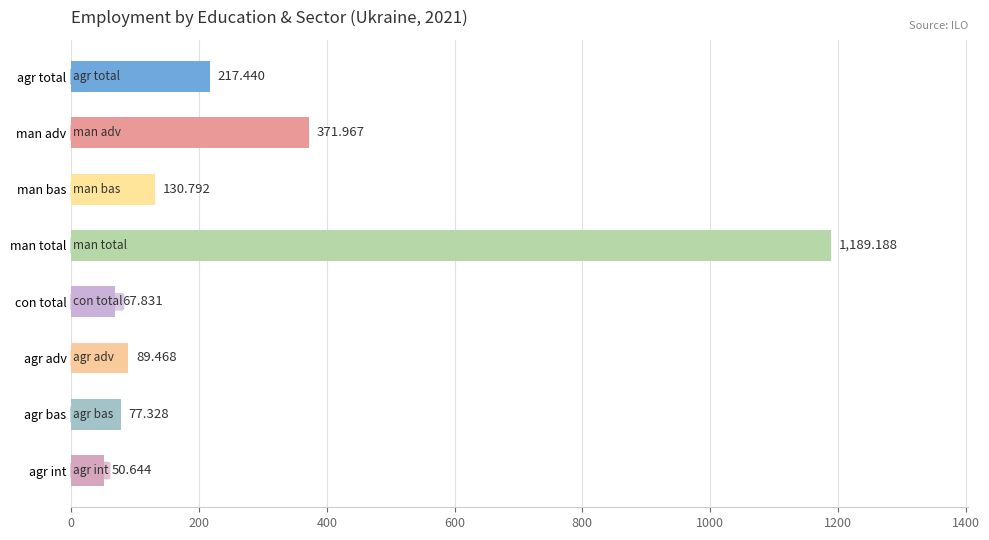

What is the smallest value displayed?

50.6